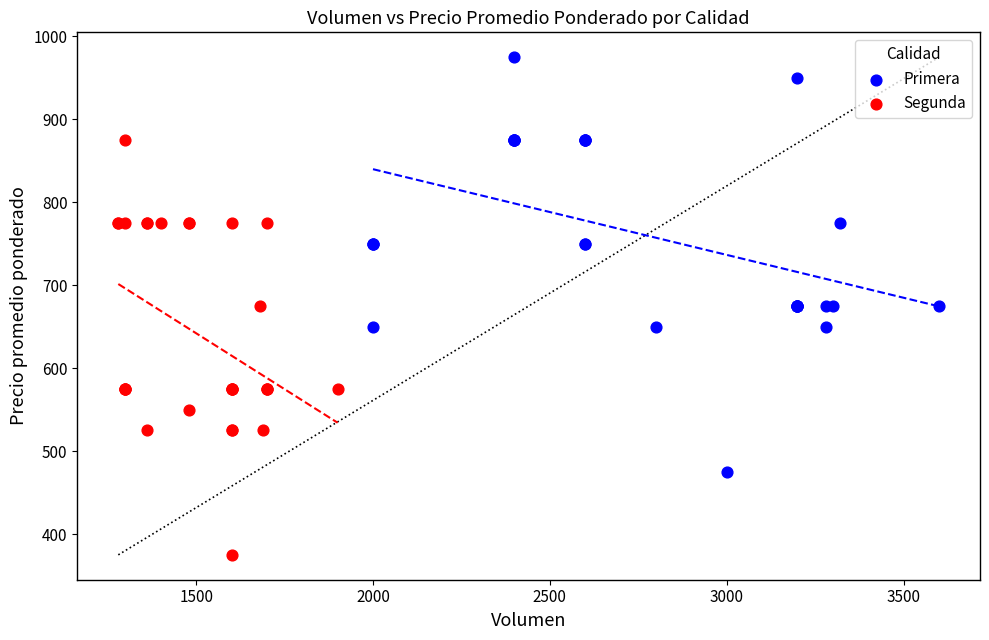

Which series contains the lowest Y value?

Segunda